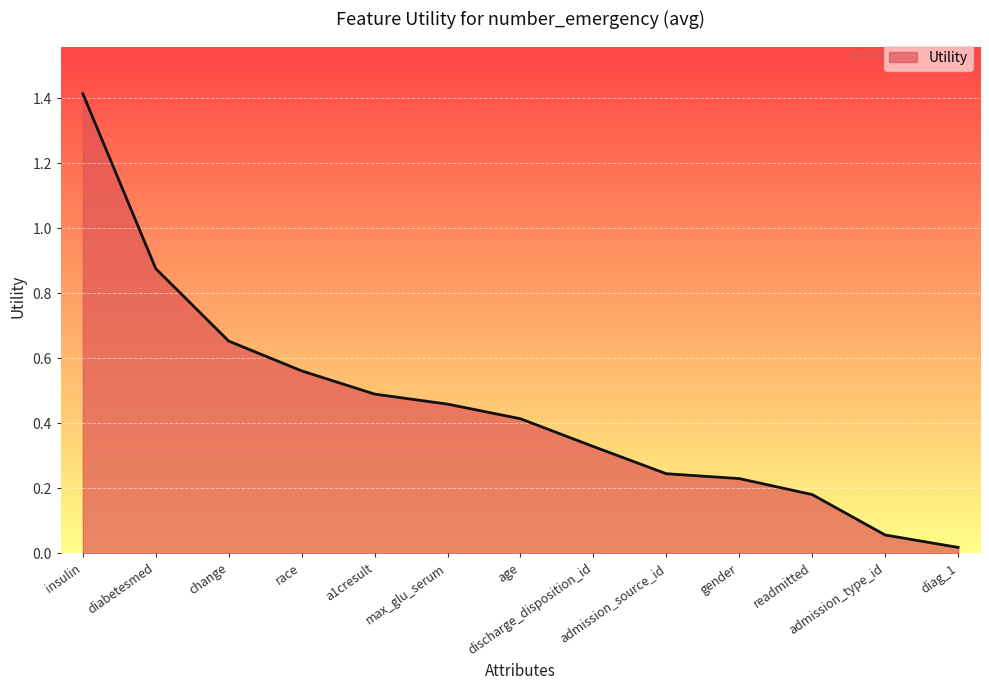

How many lines are shown in the chart?

1